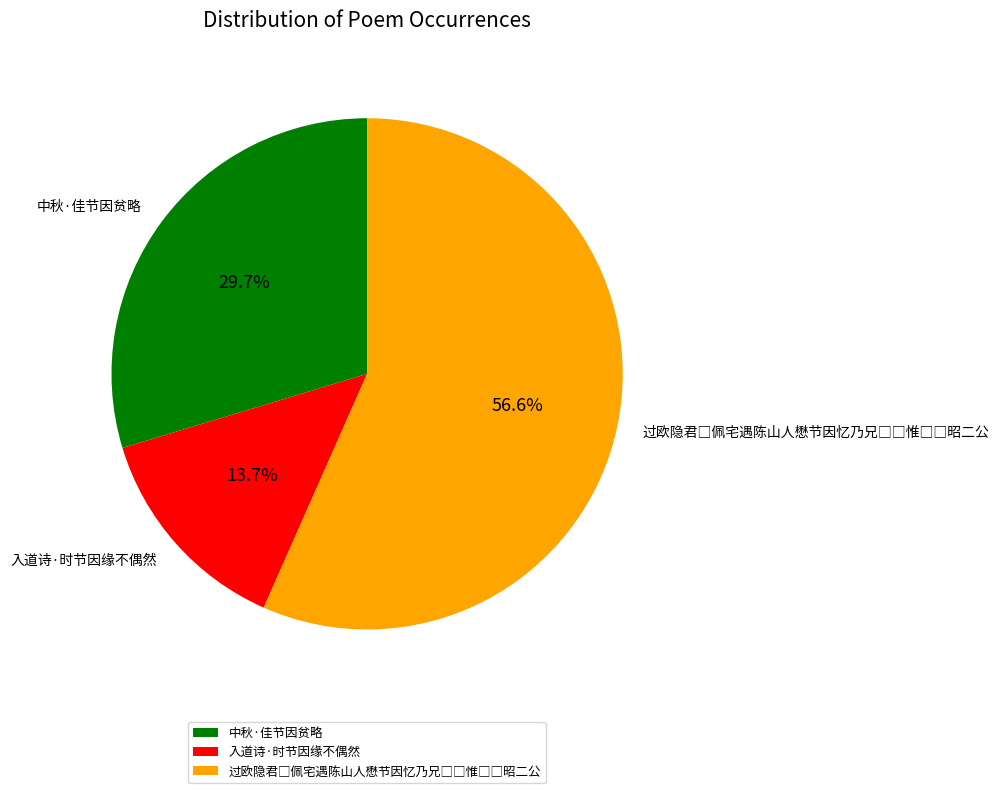

How much of the chart is everything except 中秋·佳节因贫略?

70.3%